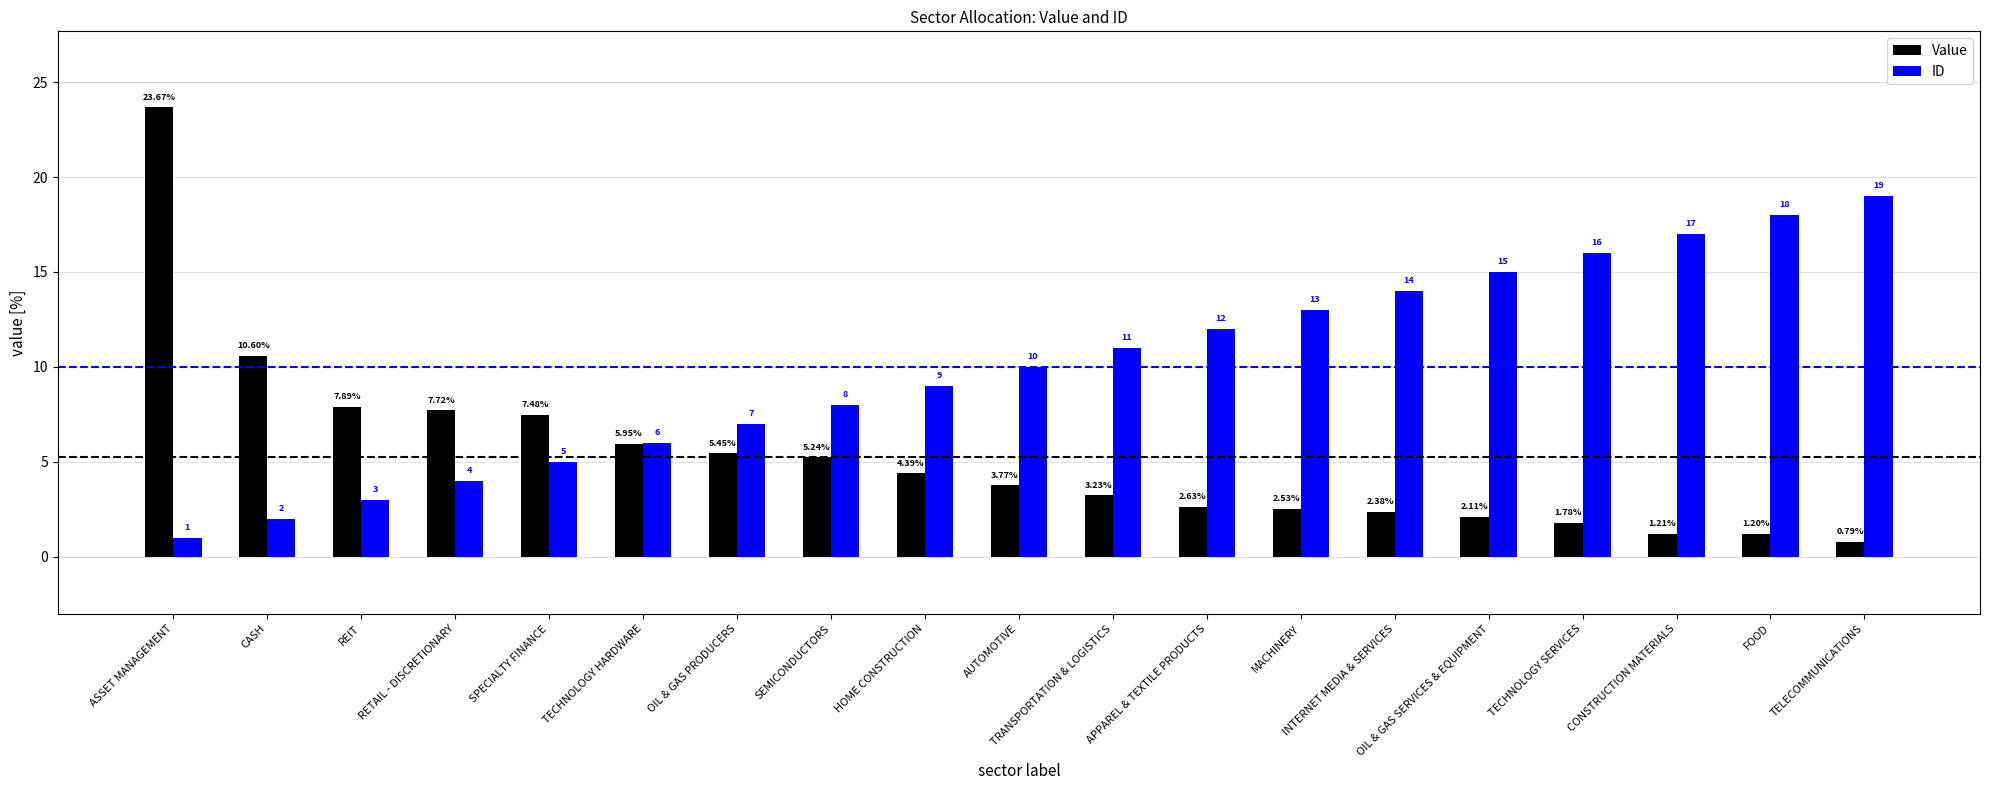

Which label corresponds to the largest value in the chart?

ASSET MANAGEMENT